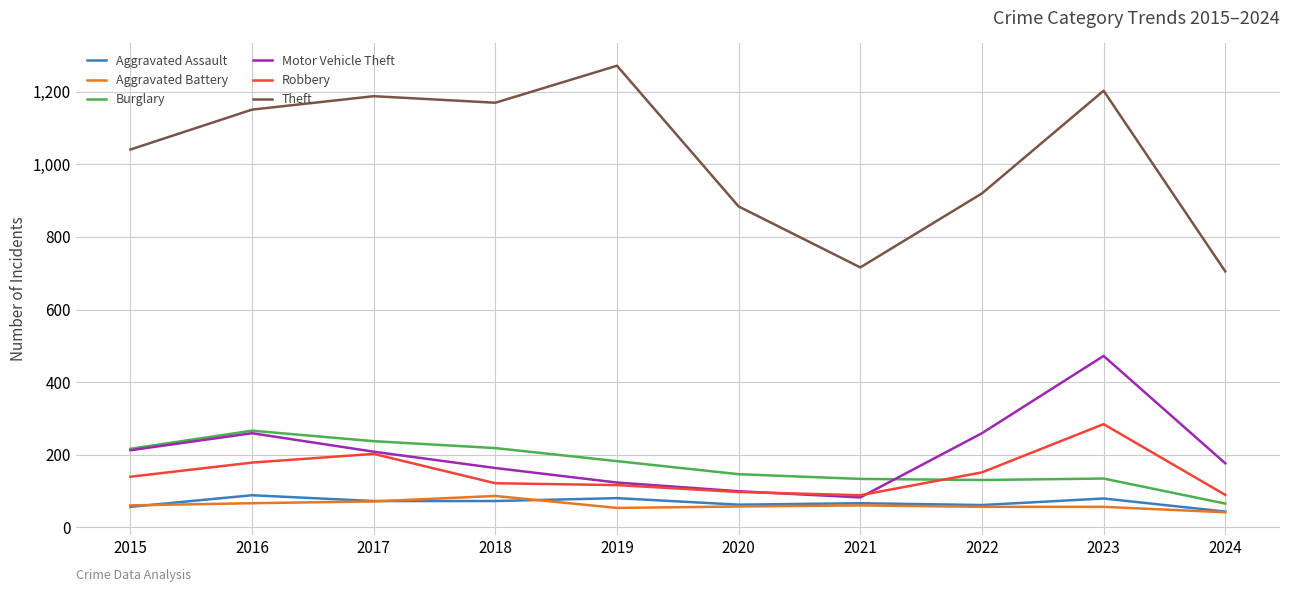

Is the value of Theft at 2019 greater than the value of Aggravated Assault at 2016?

Yes